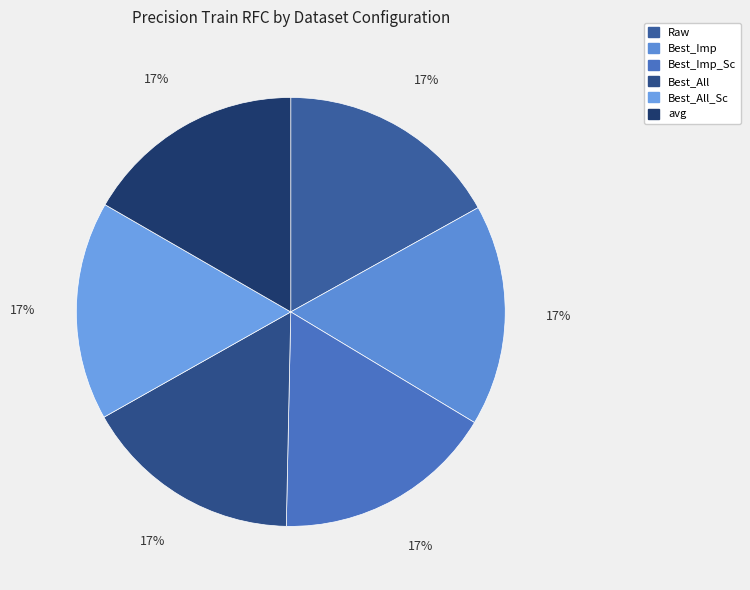

True or false: Best_All accounts for 17% of the total.

True